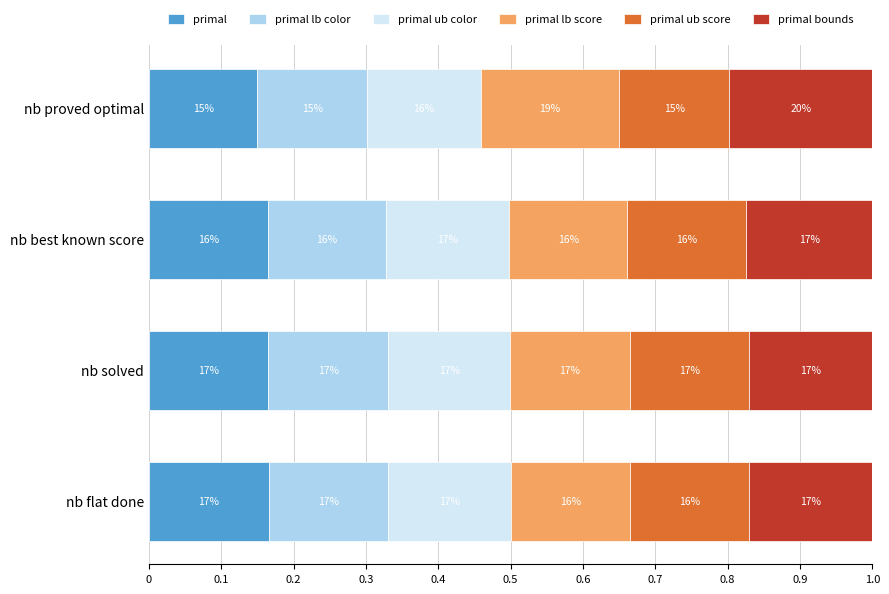

What are all the series names shown in the legend?

primal, primal lb color, primal ub color, primal lb score, primal ub score, primal bounds